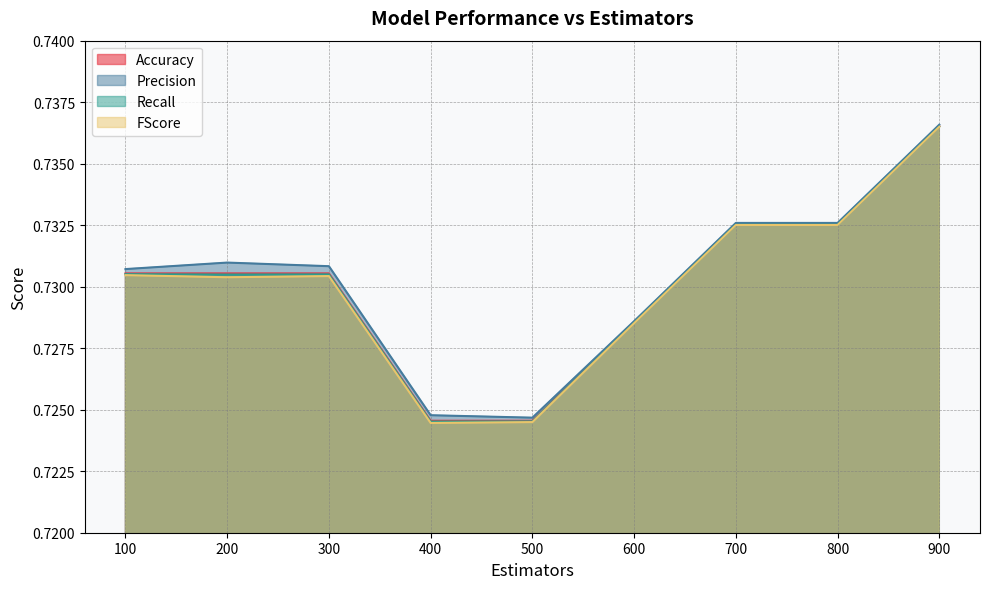

Does the chart display data point markers on the line(s)?

No